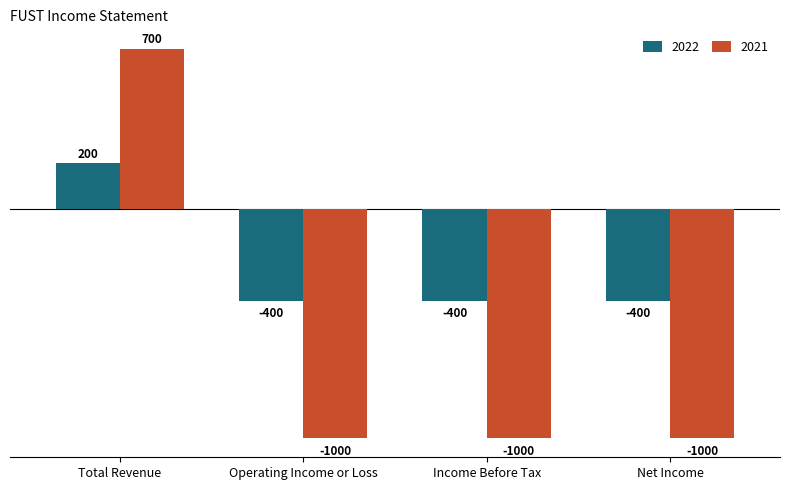

Reading left to right, extract all data points from this chart.

2022: 200	-400	-400	-400
2021: 700	-1000	-1000	-1000